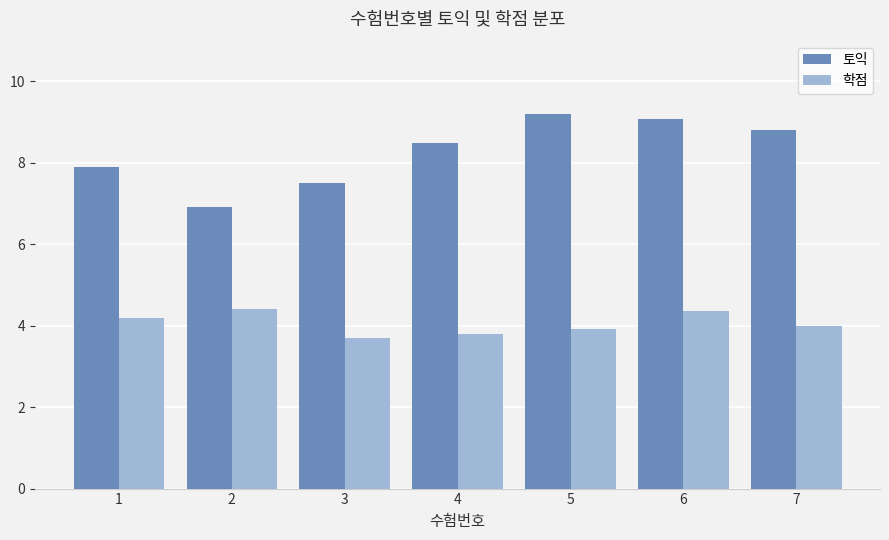

What are all the series names shown in the legend?

토익, 학점